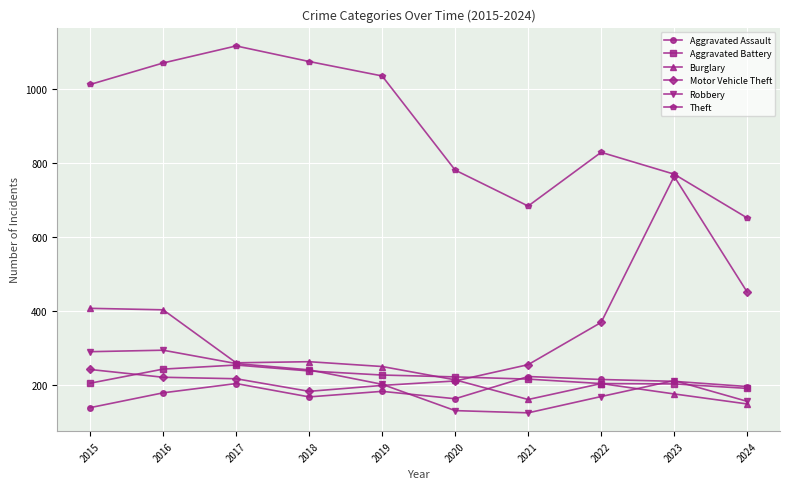

Which series has the largest total across all categories?

Theft